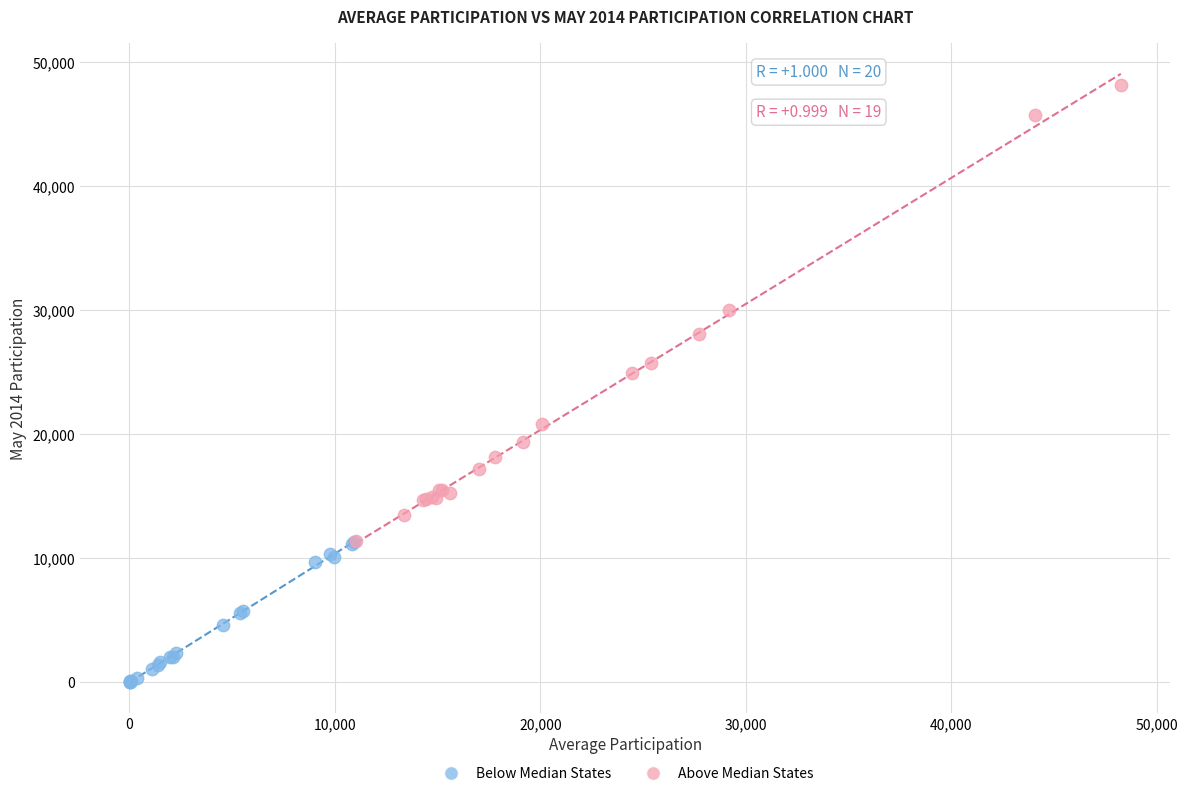

Which series contains the highest Y value?

Above Median States